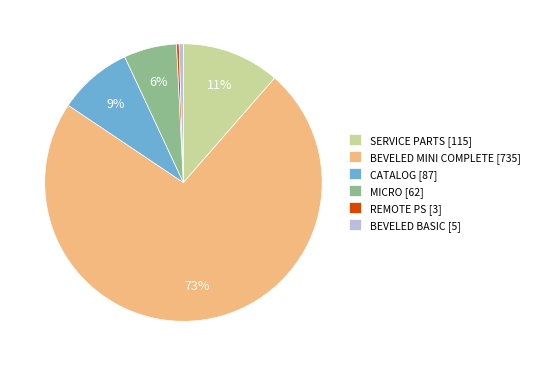

Combined, do SERVICE PARTS [115] and BEVELED MINI COMPLETE [735] account for over 50%?

Yes